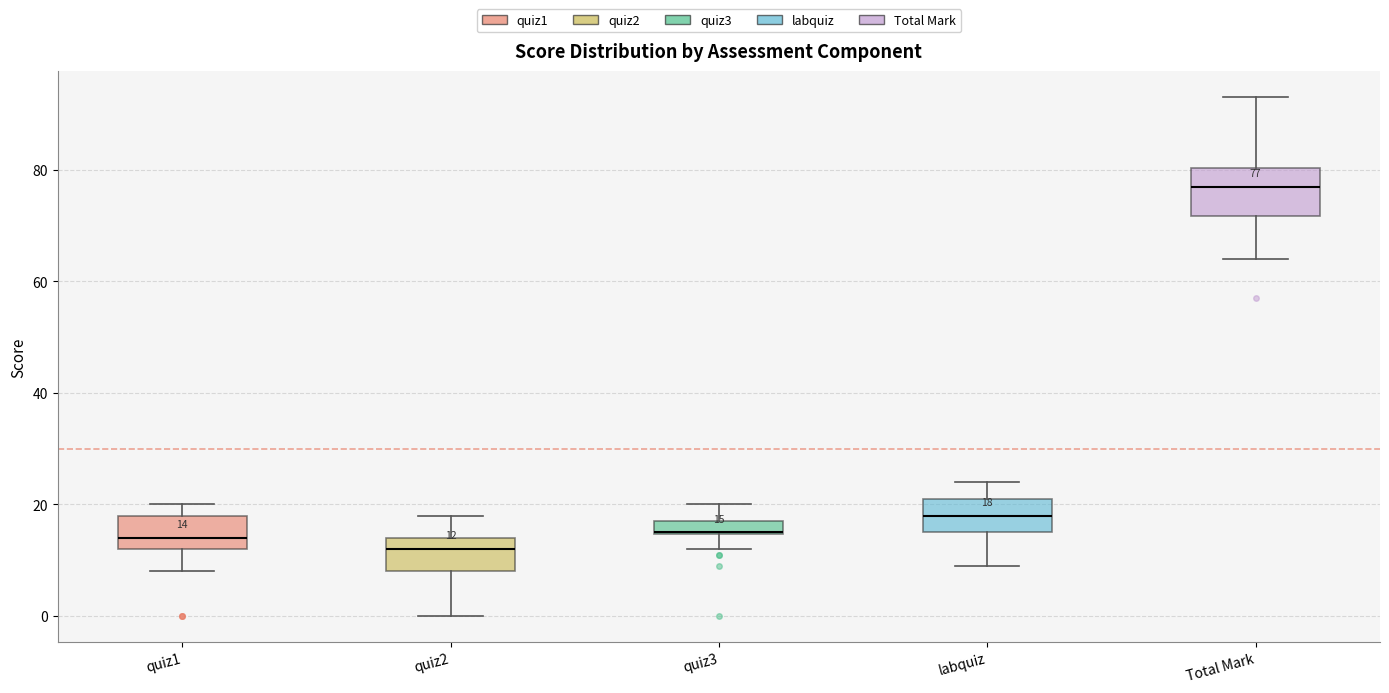

Which box is the tallest, from its lower edge to its upper edge?

Total Mark